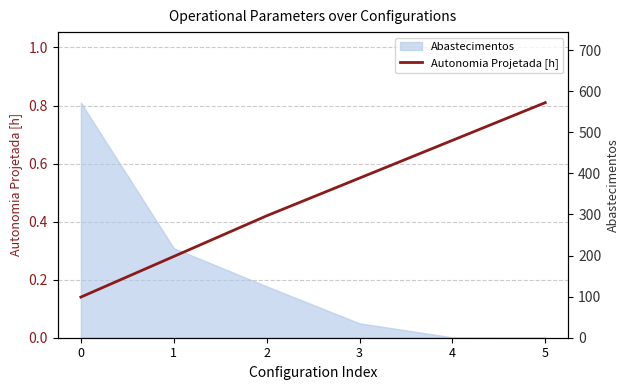

Is it true that Autonomia Projetada [h] equals 0.2 at 5?

False